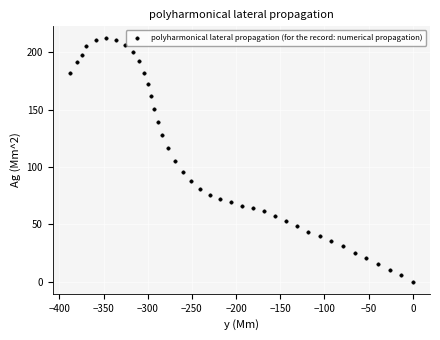

What is the range of Y values (max minus min)?

212.1